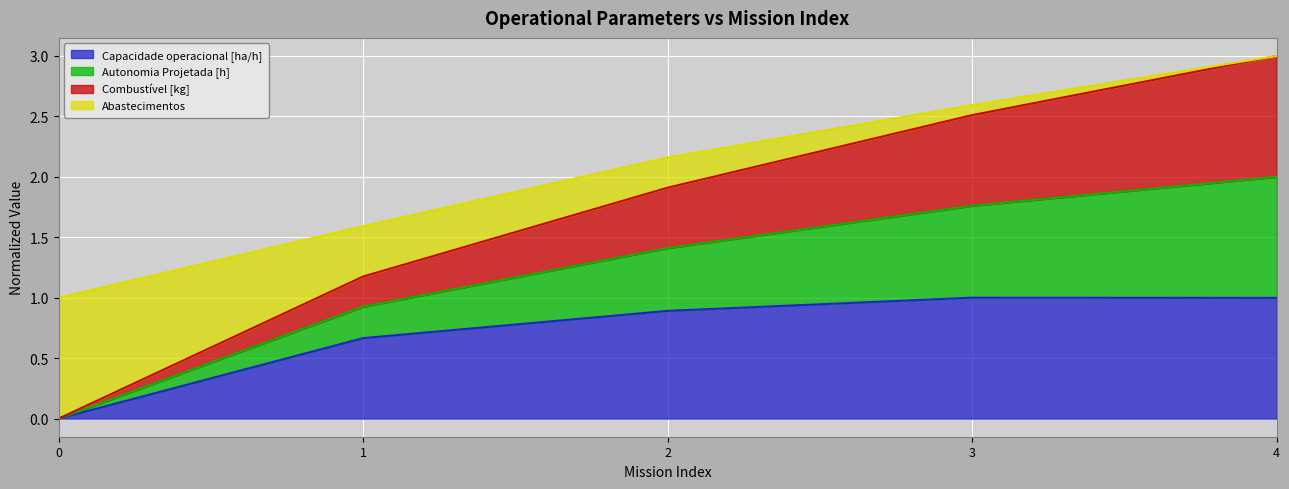

True or false: Combustível [kg] has a value of 1.3 at 2.

False